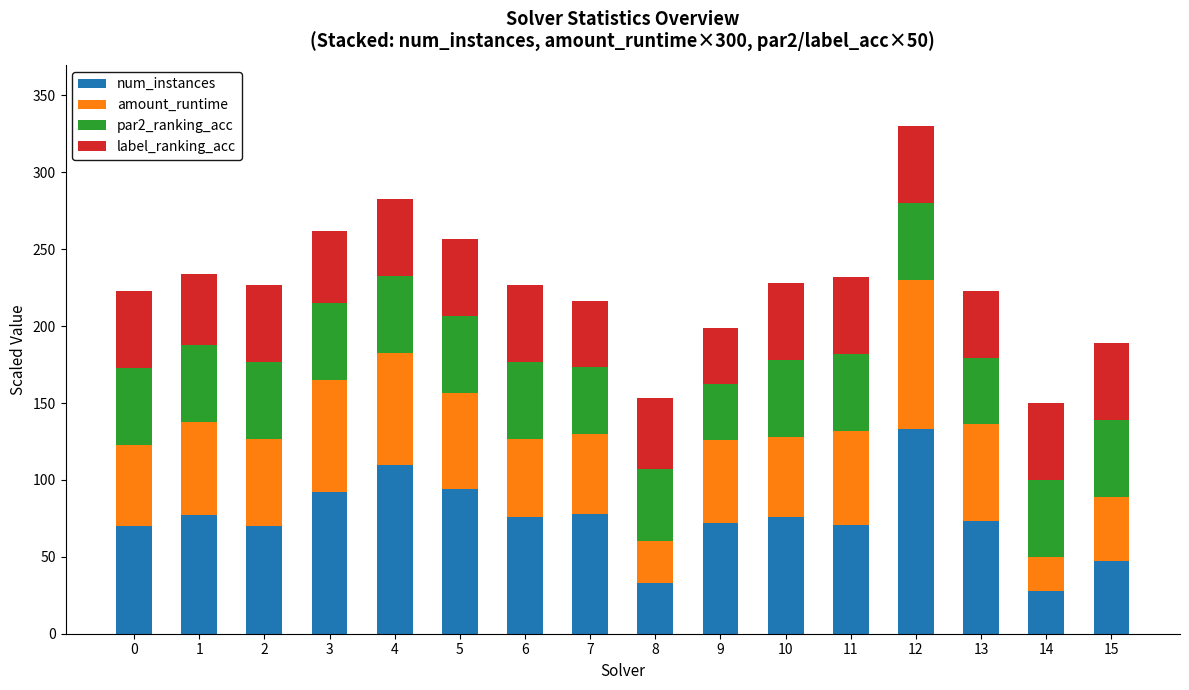

The num_instances series shows 47.0 at 15. True or false?

True